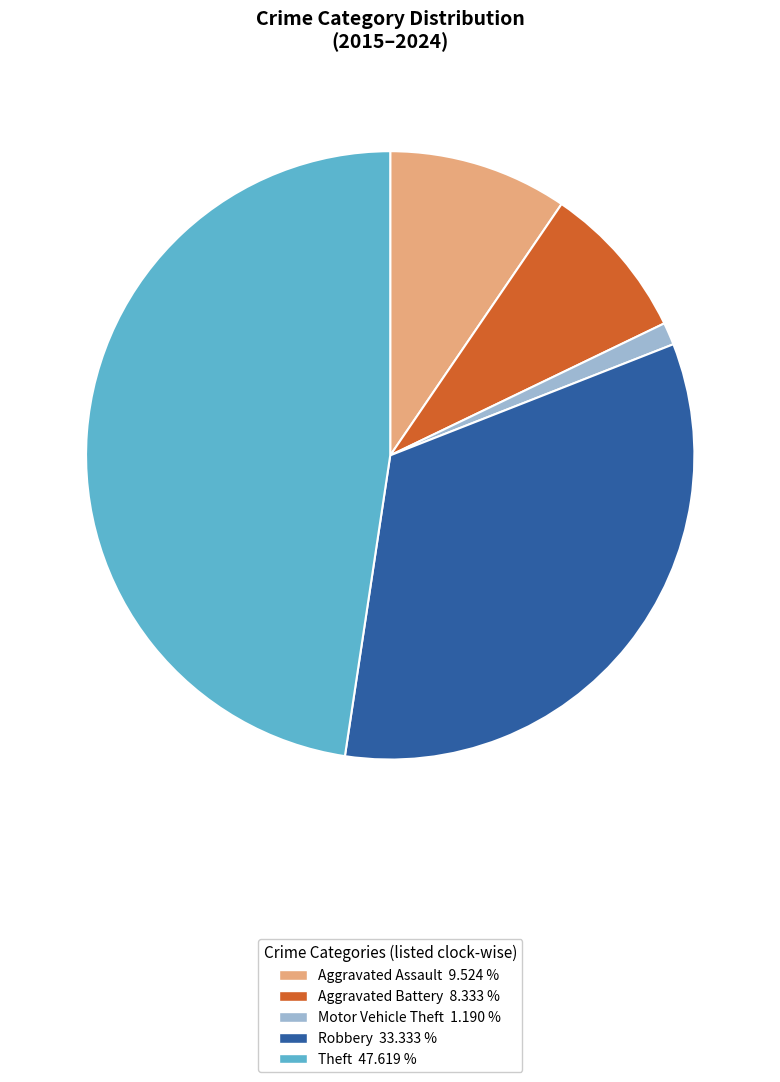

Which has a higher value, Theft or Motor Vehicle Theft?

Theft